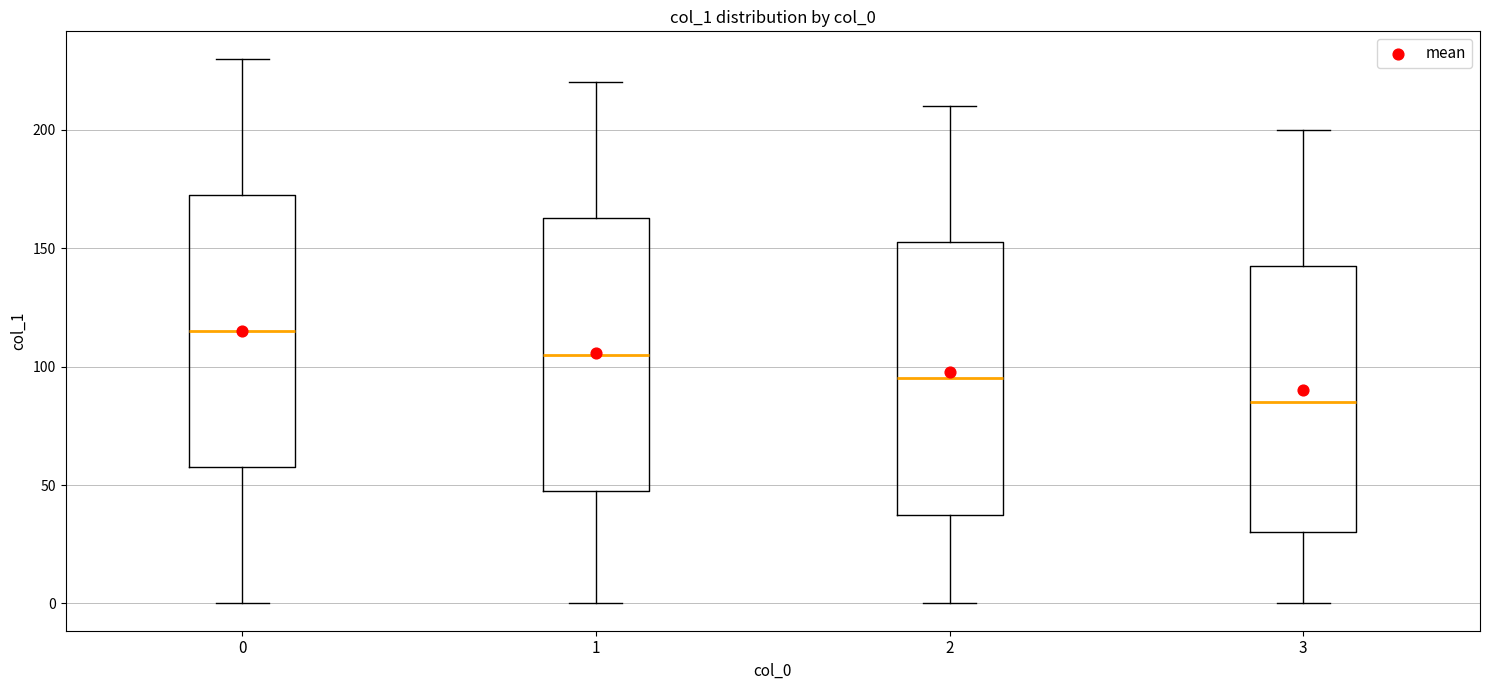

Which box has the highest median line?

0